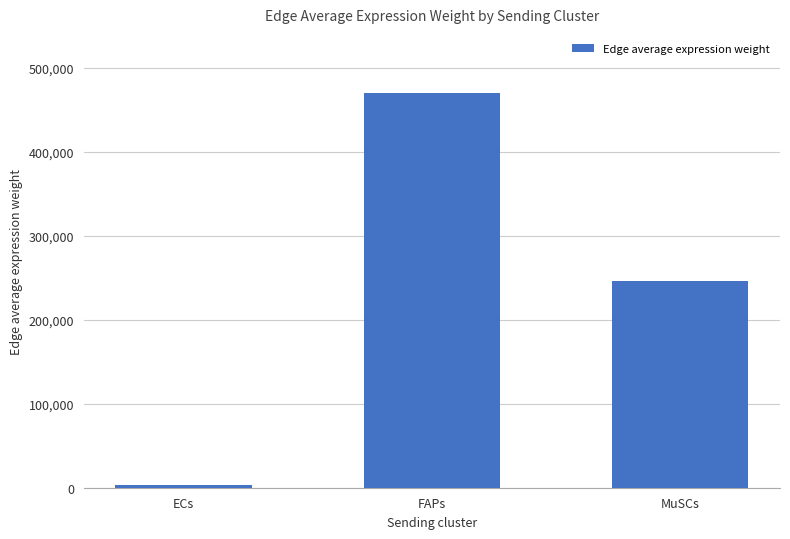

What is the difference between the maximum and minimum values?

466440.3